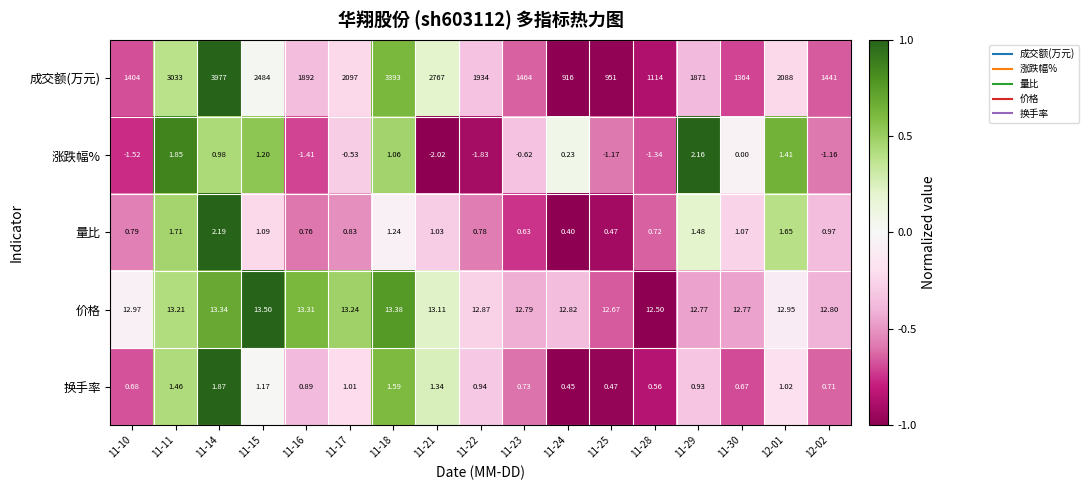

Between 11-21 and 12-02, which series saw the biggest shift?

成交额(万元)